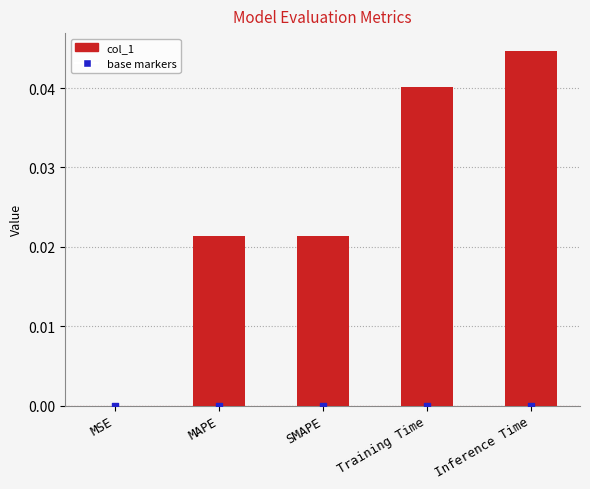

Between Inference Time and Training Time, which is larger?

Inference Time